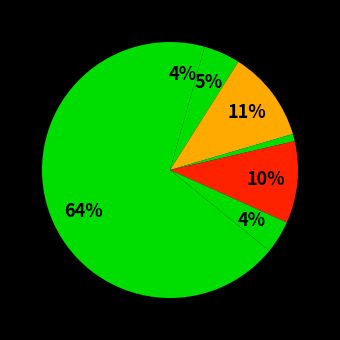

Count the number of slices in the pie.

7